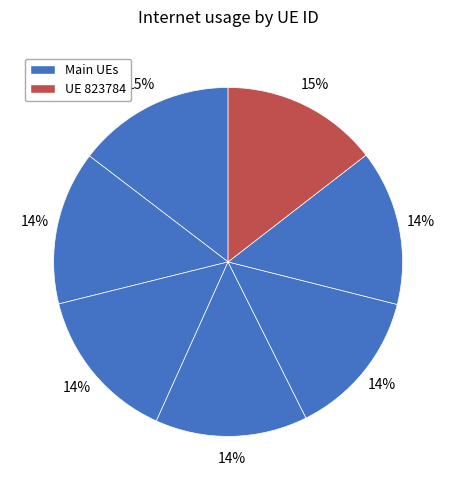

To the nearest percent, what is the average slice percentage?

14%